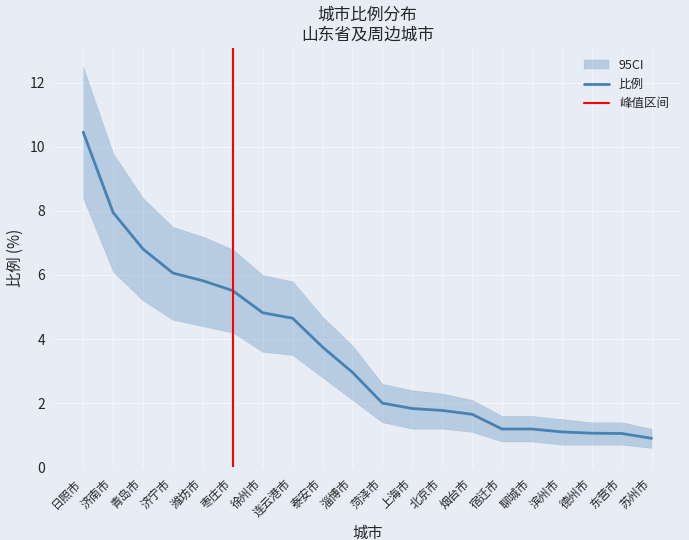

True or false: the data shows 1.0 at 北京市.

False